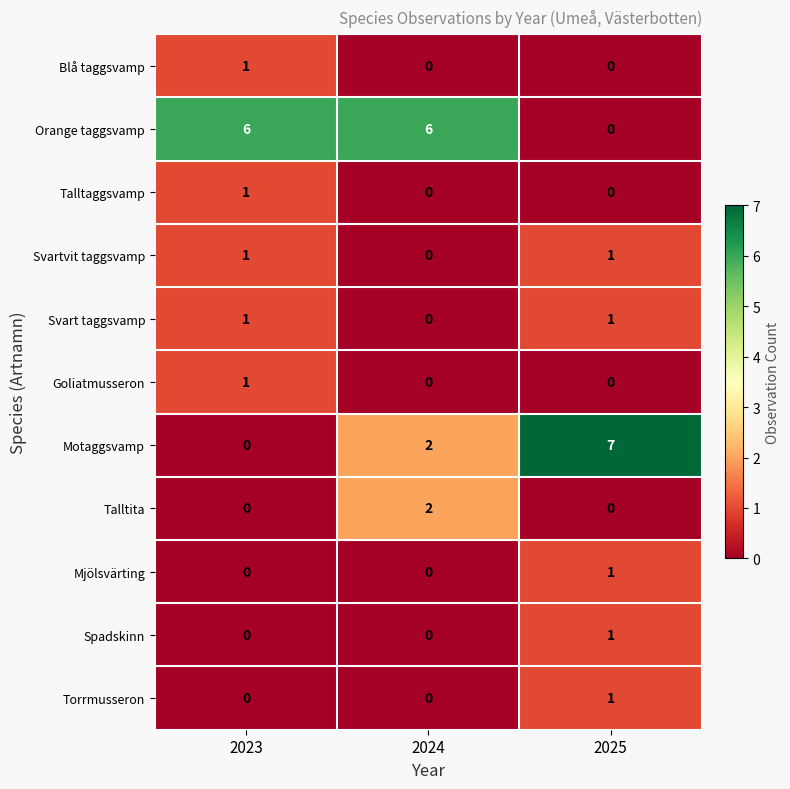

Which series has the largest range (max minus min)?

Motaggsvamp